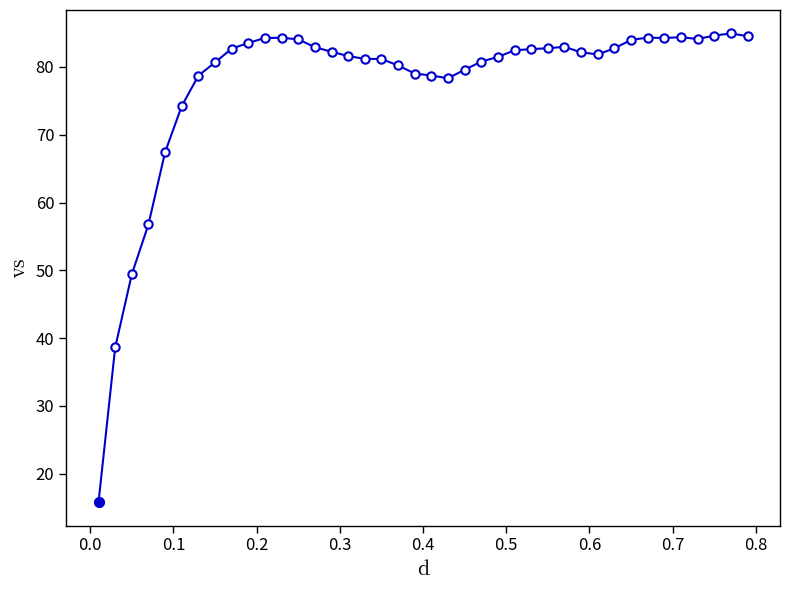

What is the minimum value shown in the chart?

15.8